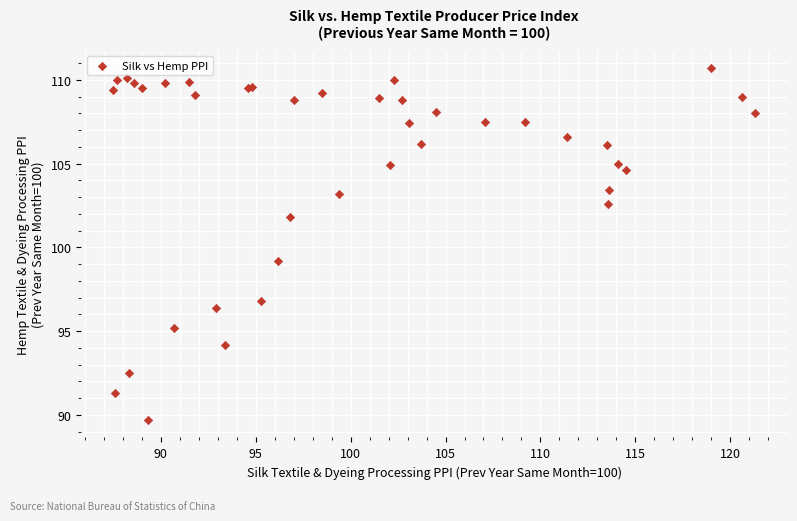

What Y value in the scatter plot is closest to 100?

99.2